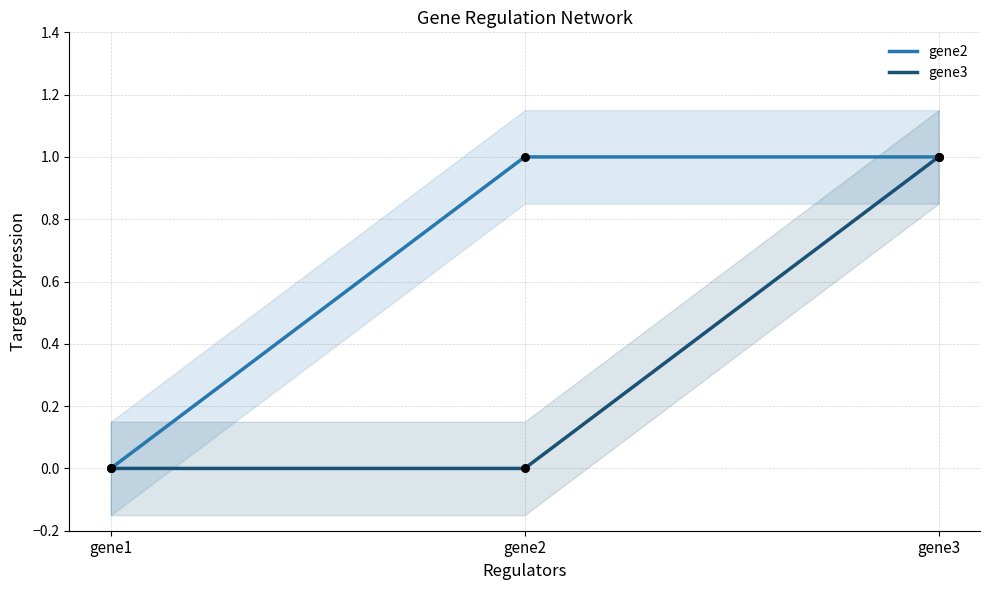

What is the total value across all series at gene2?

1